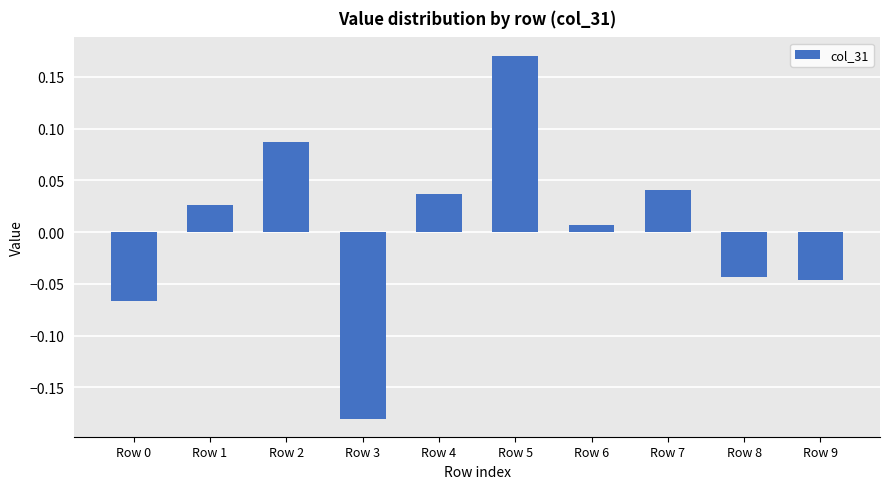

At which label is the value closest to 0?

Row 6